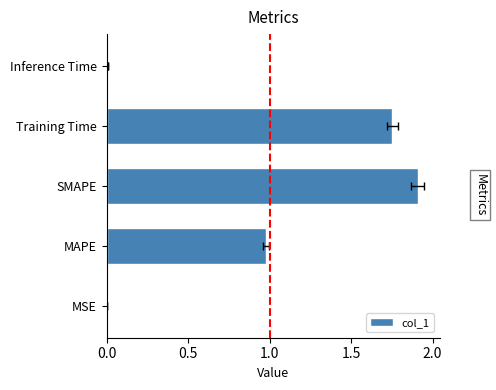

What is the difference between the maximum and second lowest values?

1.9